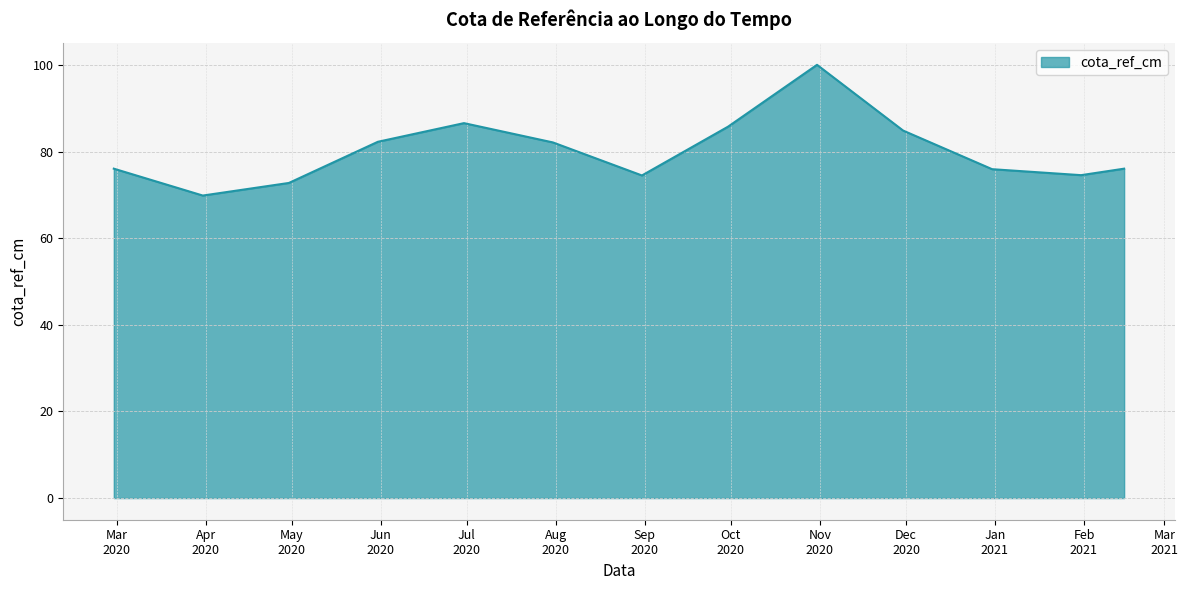

What is the difference between the maximum and minimum values?

30.2